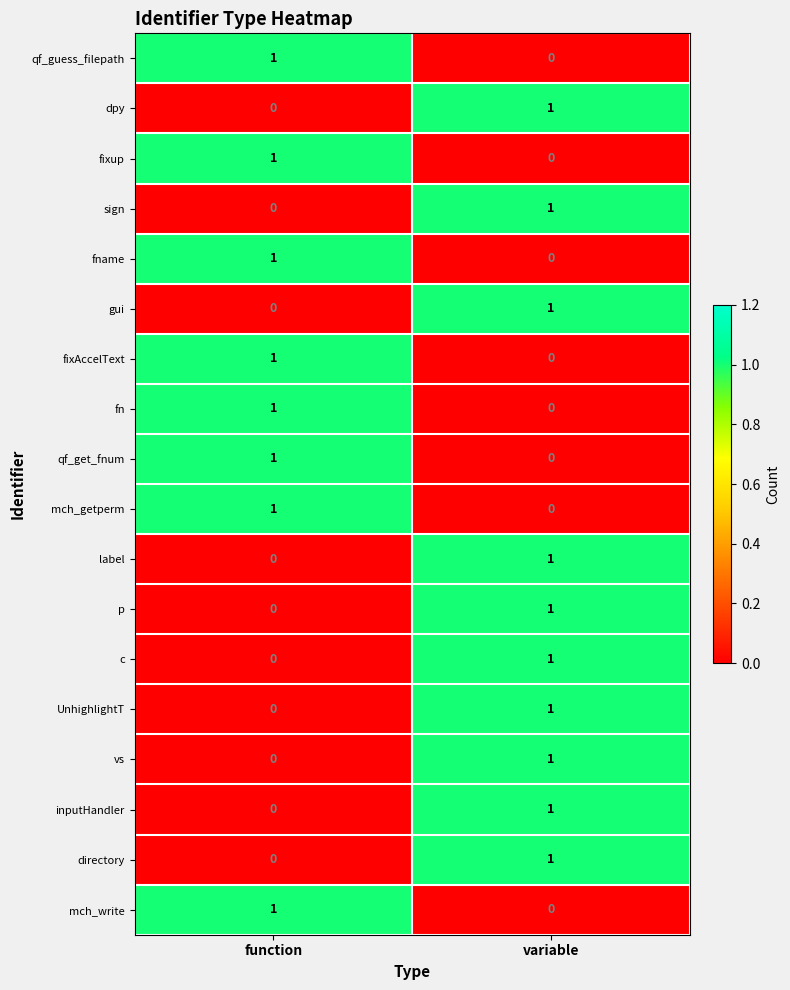

Where is gui nearest to the value 0?

function